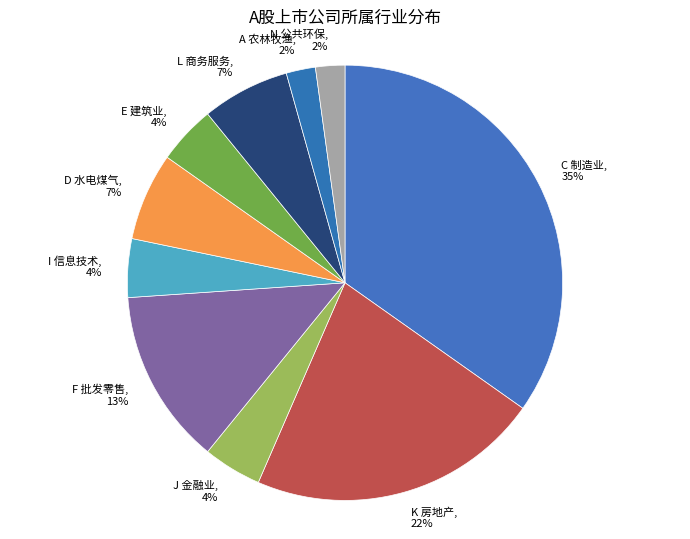

To the nearest percent, what is the average slice percentage?

10%